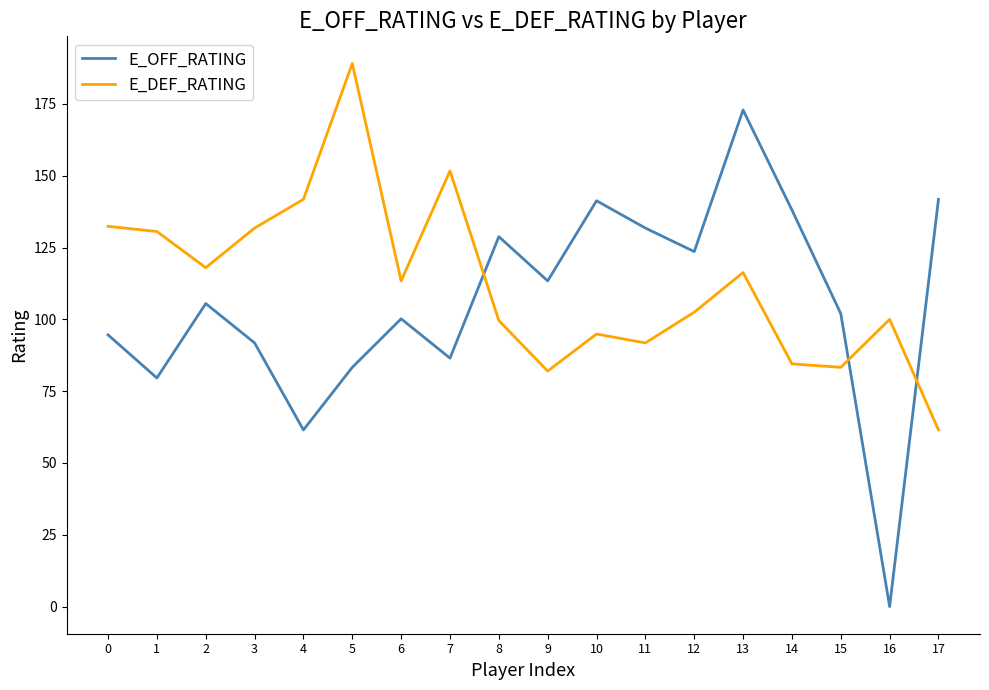

Where do E_DEF_RATING and E_OFF_RATING first cross each other?

7 and 8